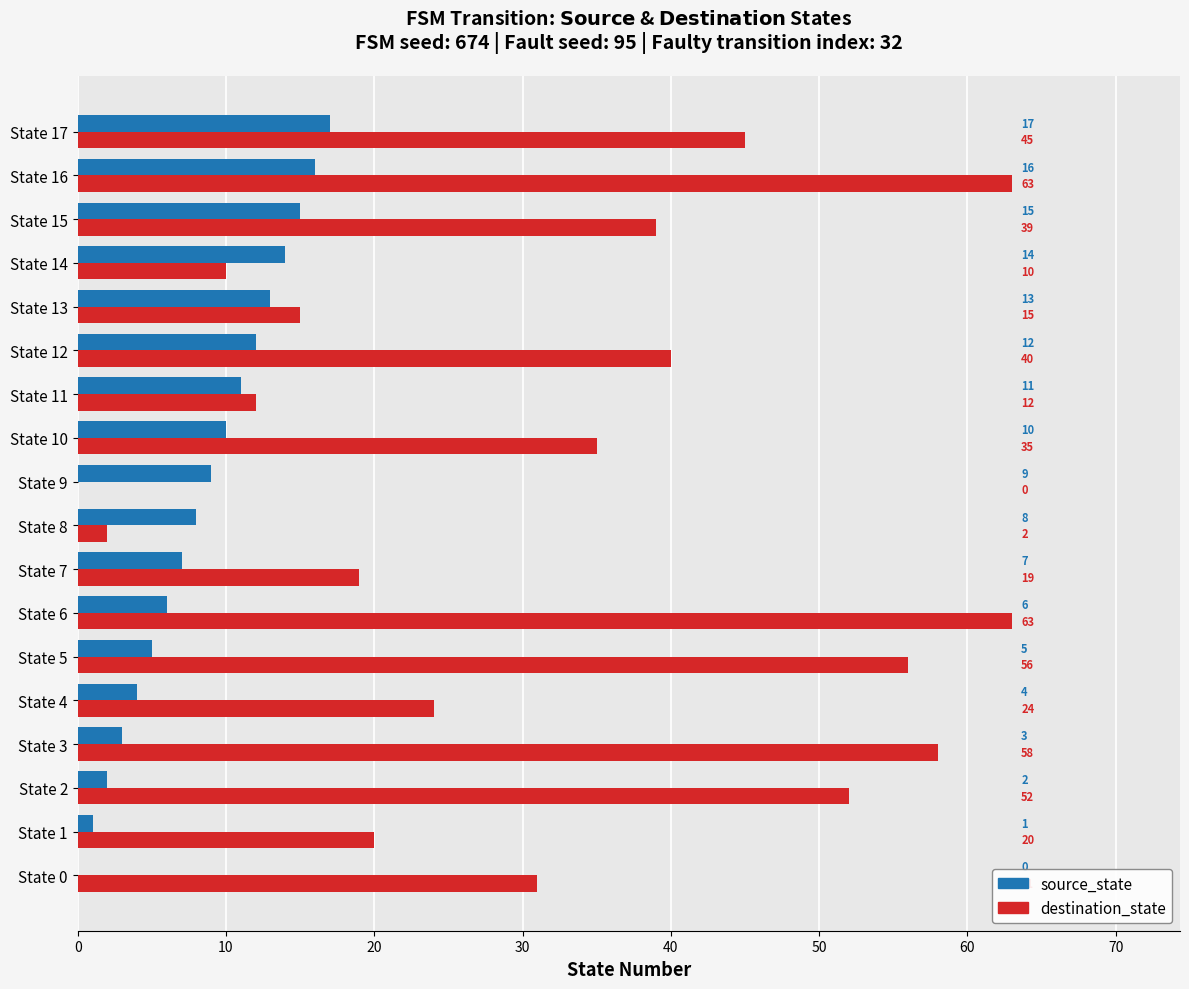

Count the number of categories in the chart.

18